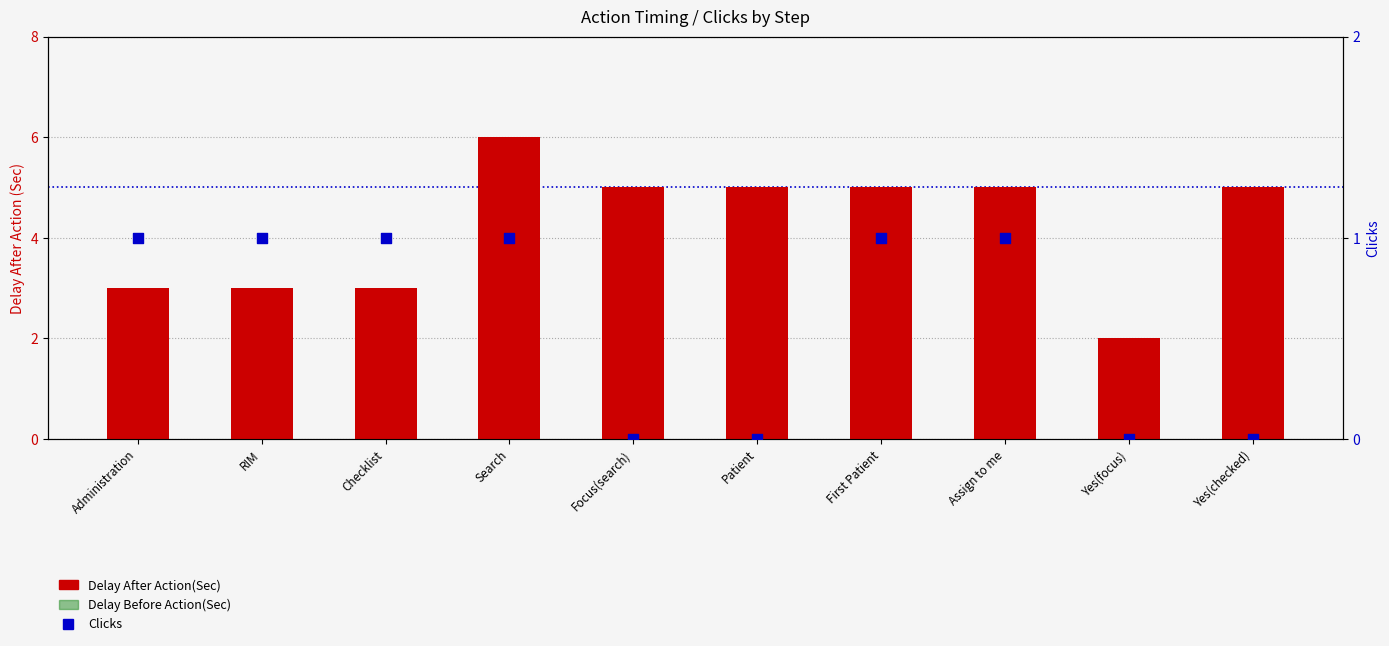

What are all the series names shown in the legend?

Delay After Action(Sec), Delay Before Action(Sec), Clicks